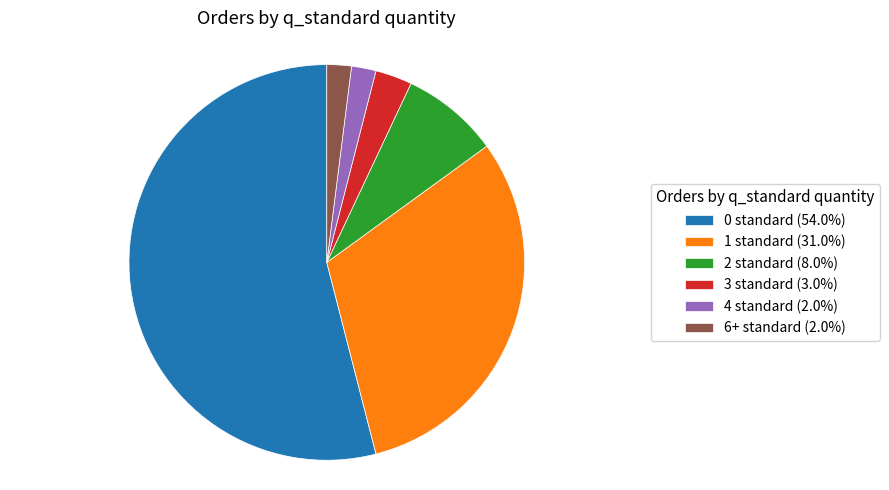

Which slice is the largest?

0 standard